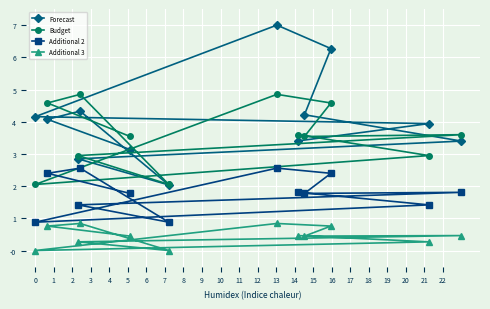

List the series in order of their peak value, highest first.

Forecast, Budget, Additional 2, Additional 3